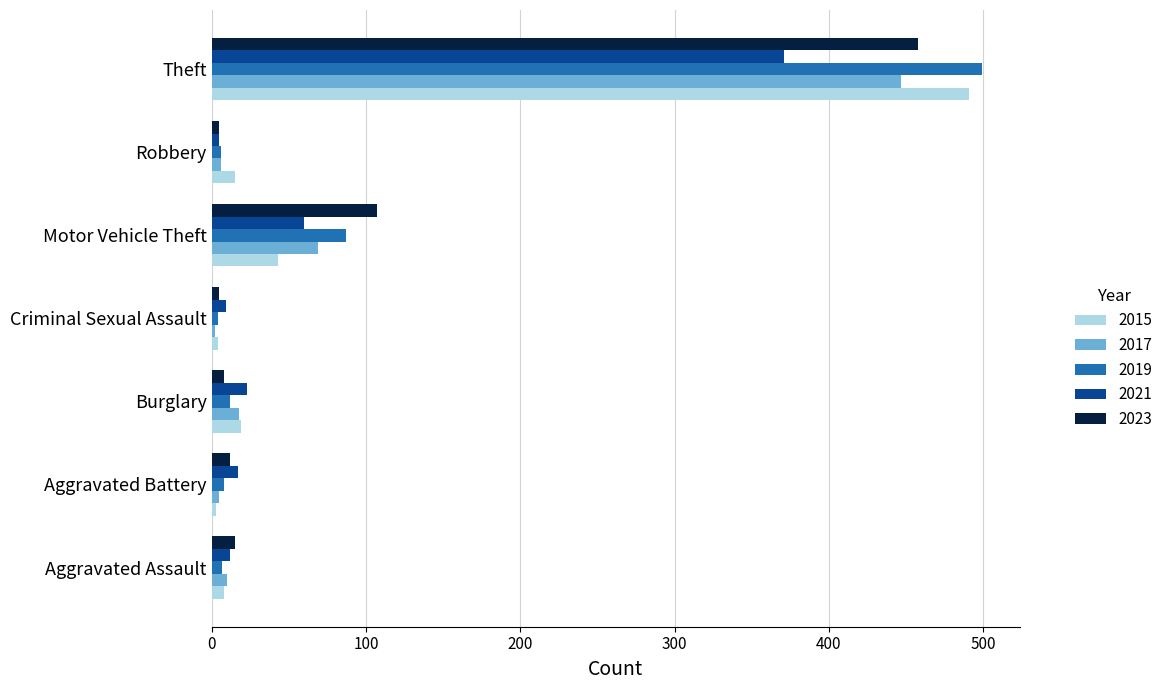

The 2023 series shows 12 at Aggravated Battery. True or false?

True